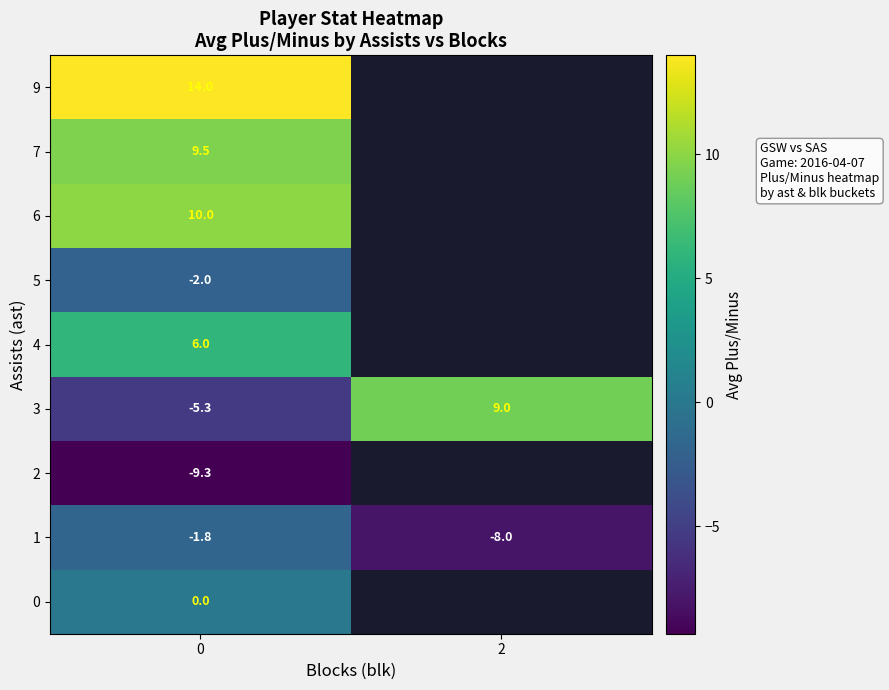

The value of 4 at 0 is 6.0. True or false?

True